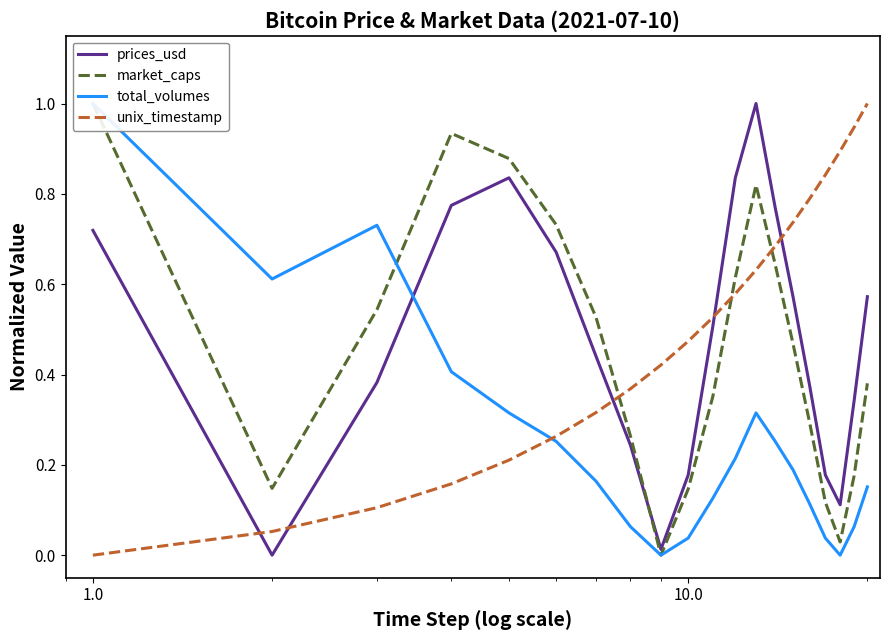

What are all the series names shown in the legend?

prices_usd, market_caps, total_volumes, unix_timestamp